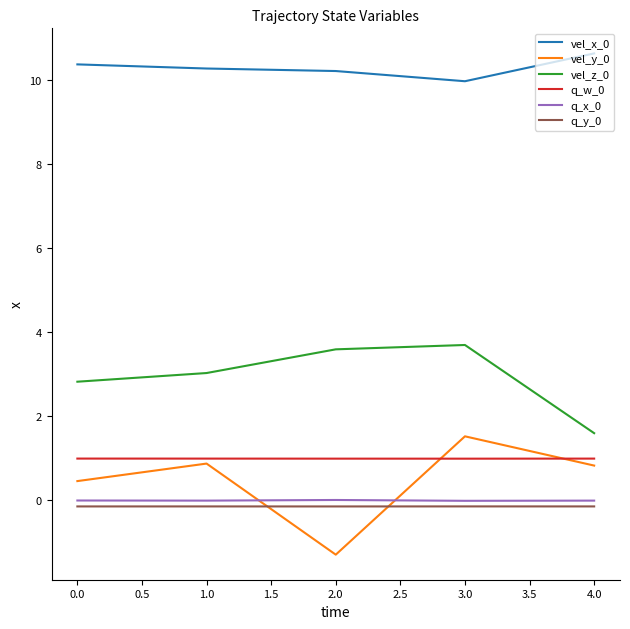

The q_y_0 series shows -0.2 at 4.0. True or false?

True